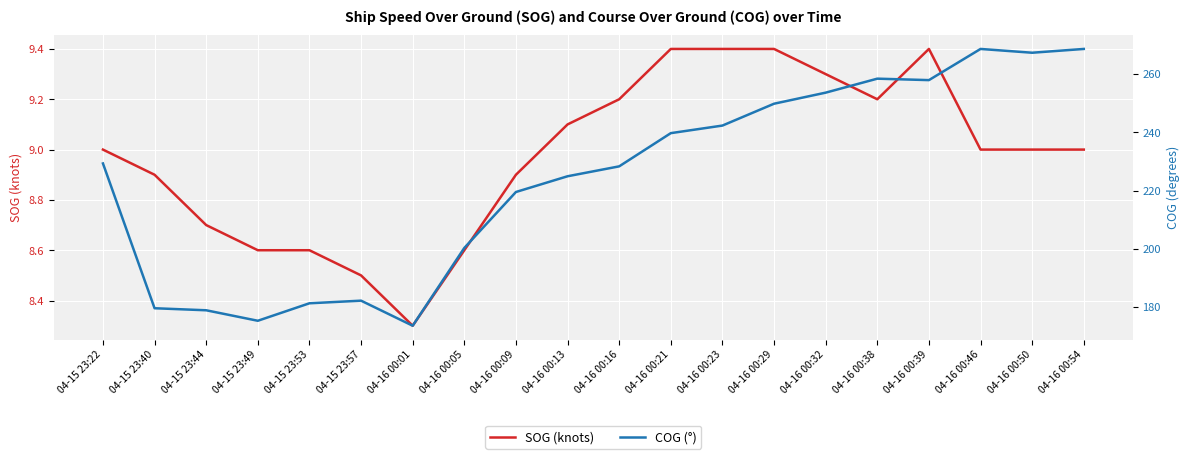

At which category does SOG (knots) reach its first local valley?

04-16 00:01